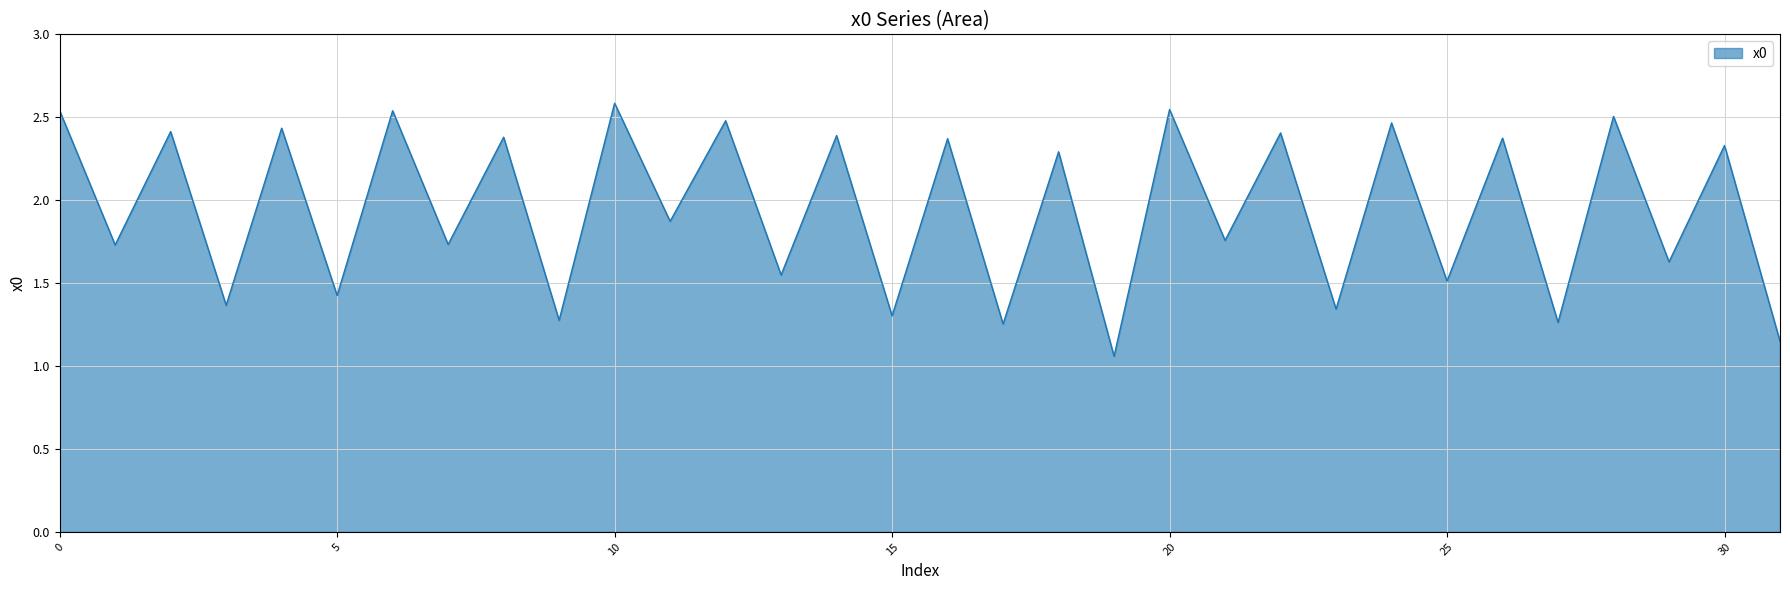

What is the greatest value displayed?

2.6